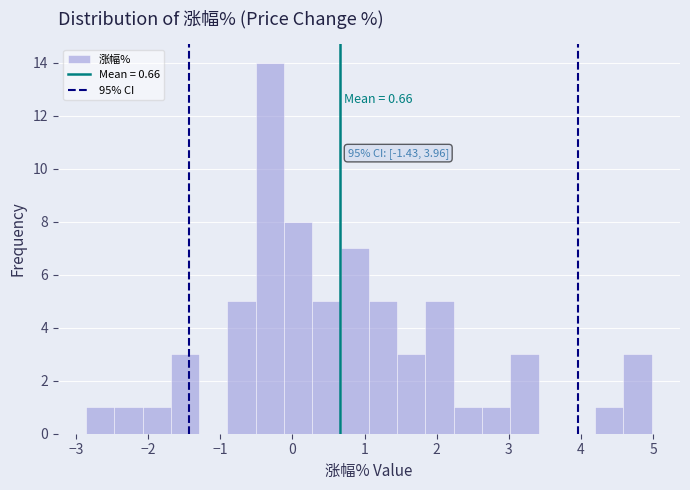

Around what value on the x-axis is the tallest bar? Give the approximate position of its centre, as read against the axis.

-0.3